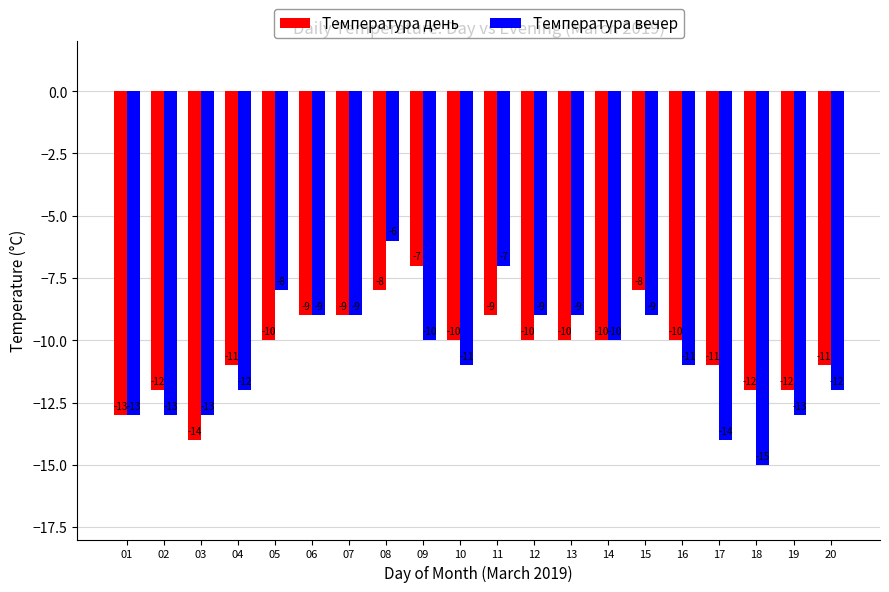

The value of Температура день at 10 is -10. True or false?

True